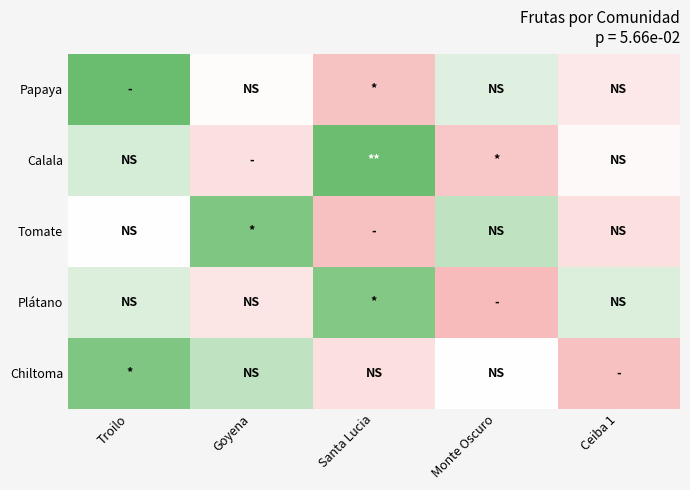

Rank the series by their maximum value, from lowest to highest.

Plátano, Tomate, Chiltoma, Calala, Papaya